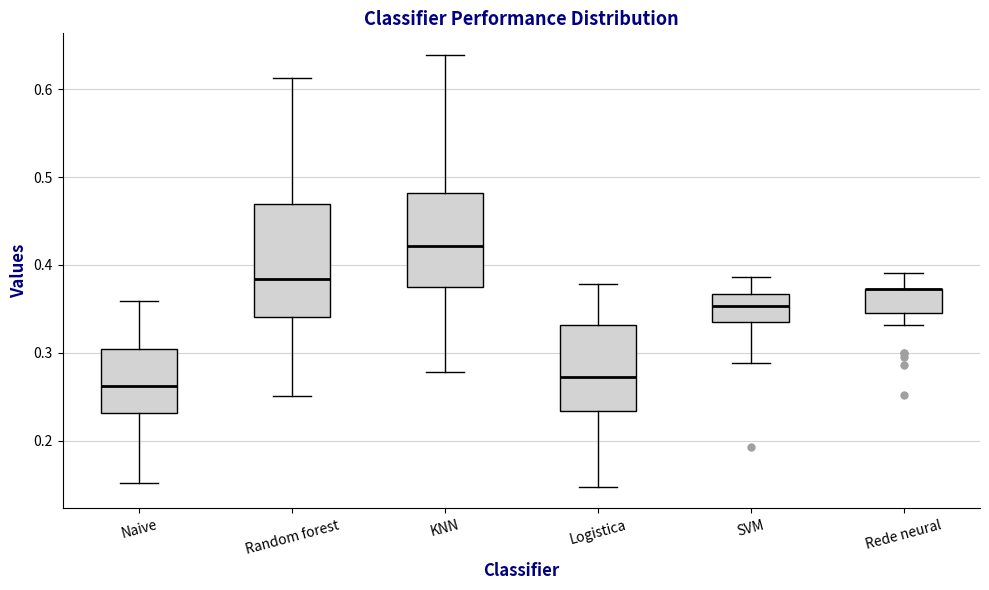

Where does the upper whisker of the box for Naive end on the y-axis? The values are not printed on the chart, so give them approximately, as read against the axis.

0.36